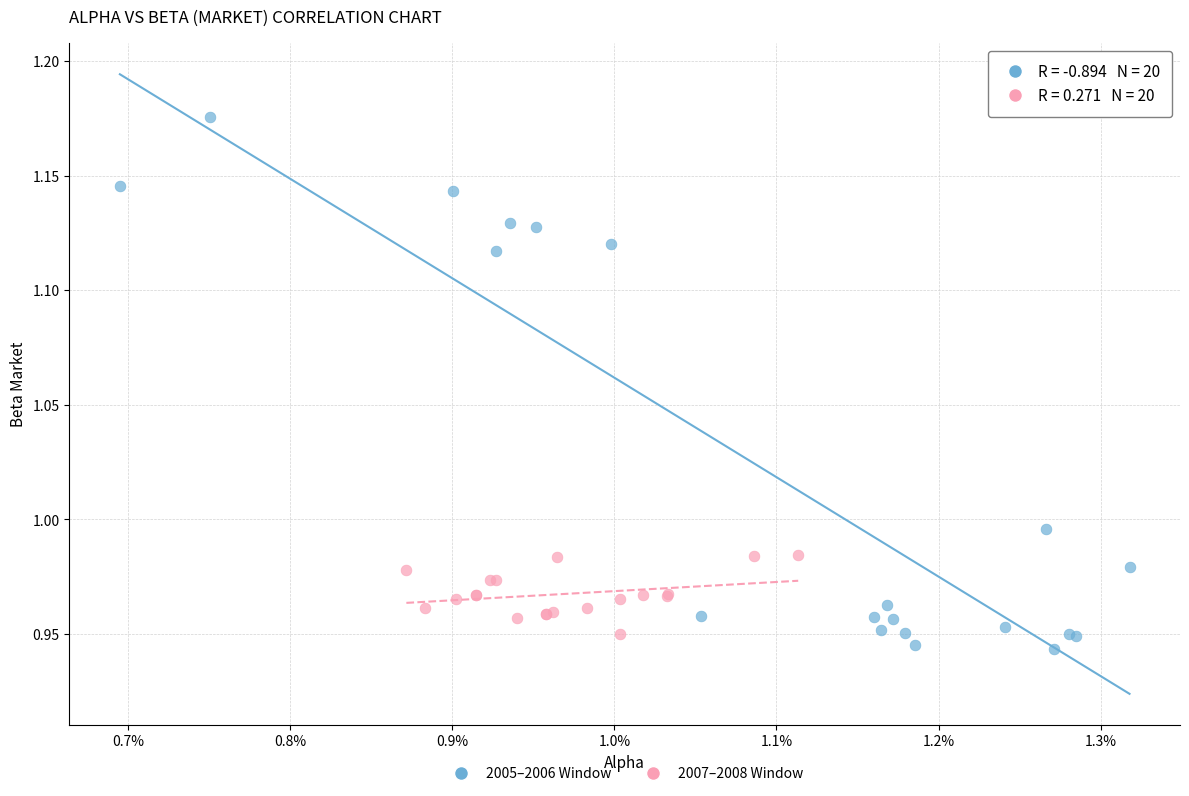

Which series reaches the maximum Y coordinate?

2005–2006 Window